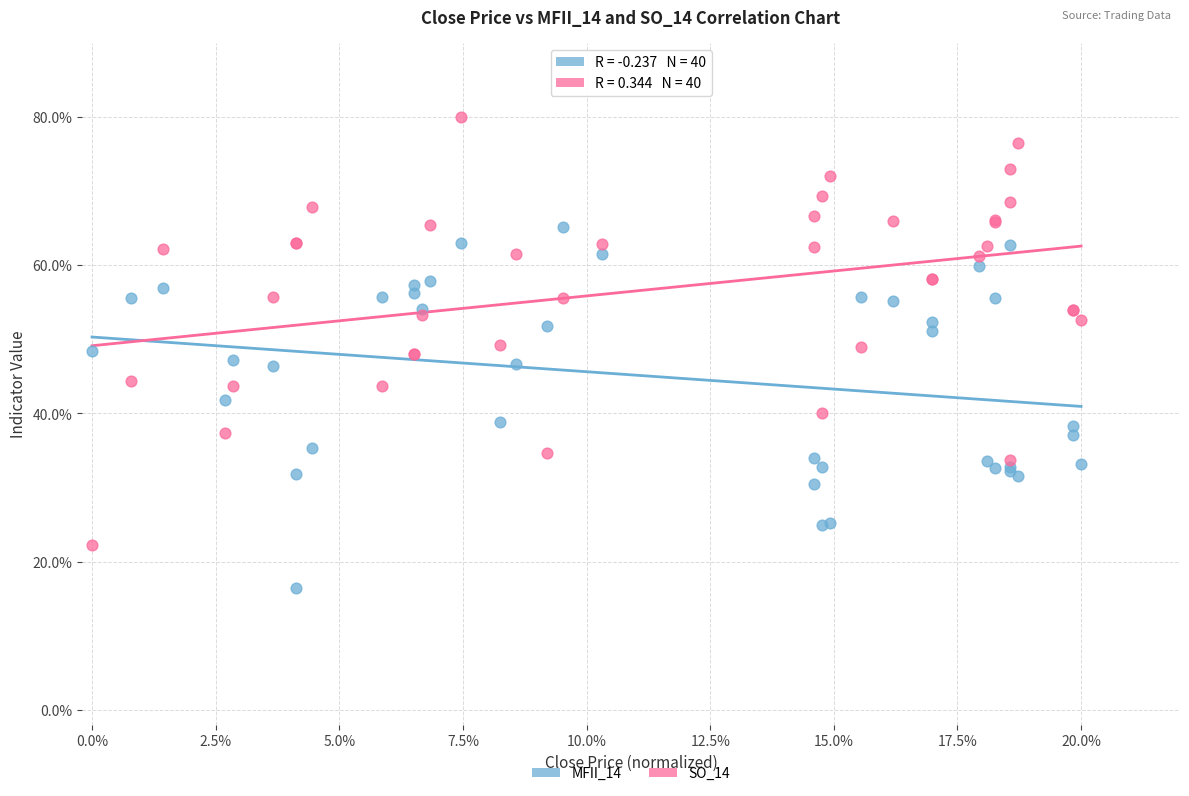

Which series has the widest spread of Y values?

SO_14